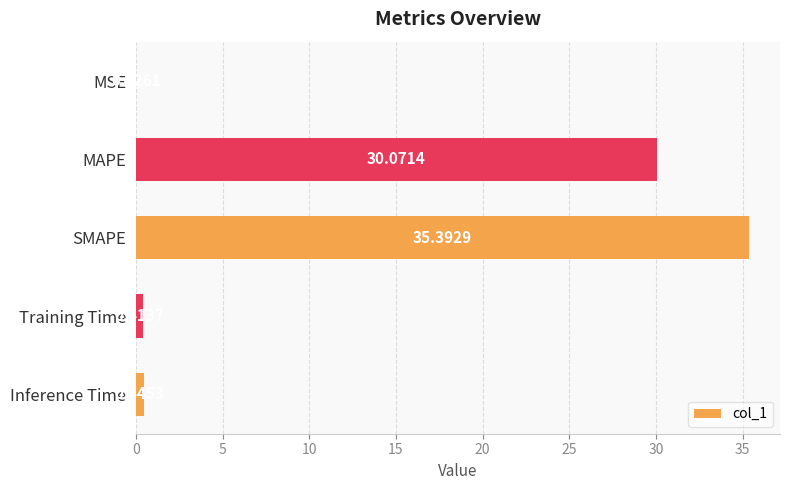

Which label corresponds to the largest value in the chart?

SMAPE